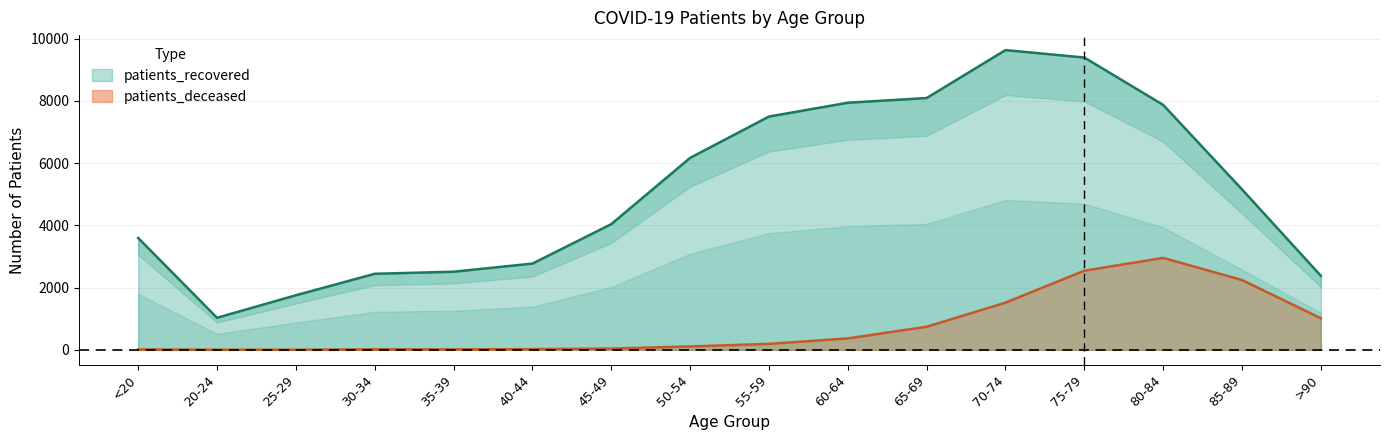

Which has a higher value, 40-44 or 25-29?

40-44